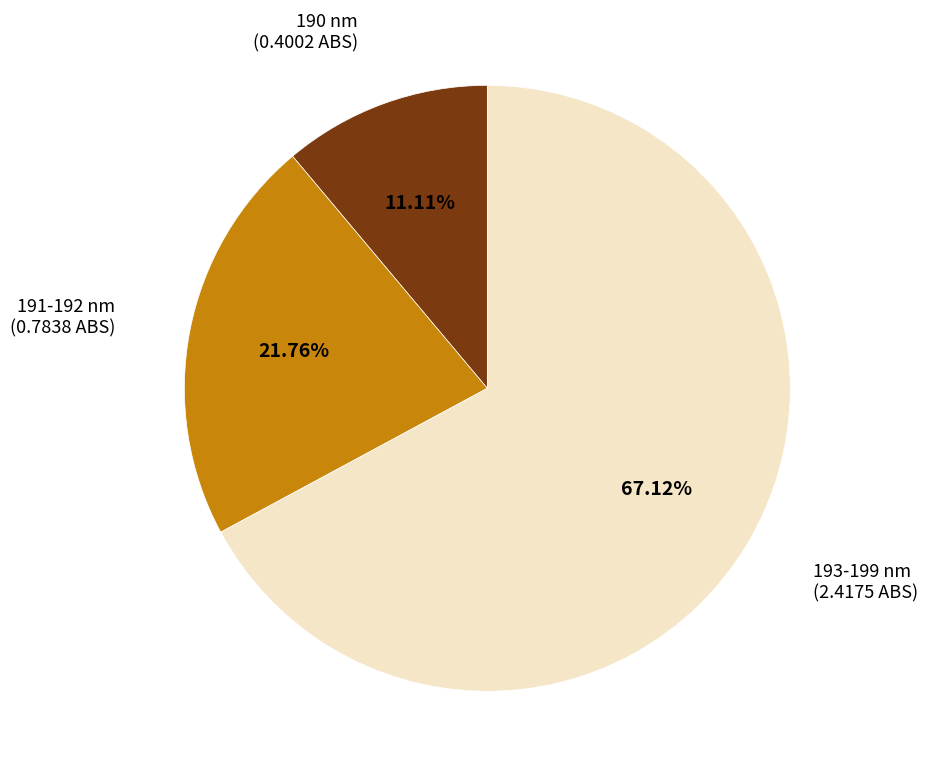

Is the sum of 190 nm (0.4002 ABS) and 191-192 nm (0.7838 ABS) greater than half?

No